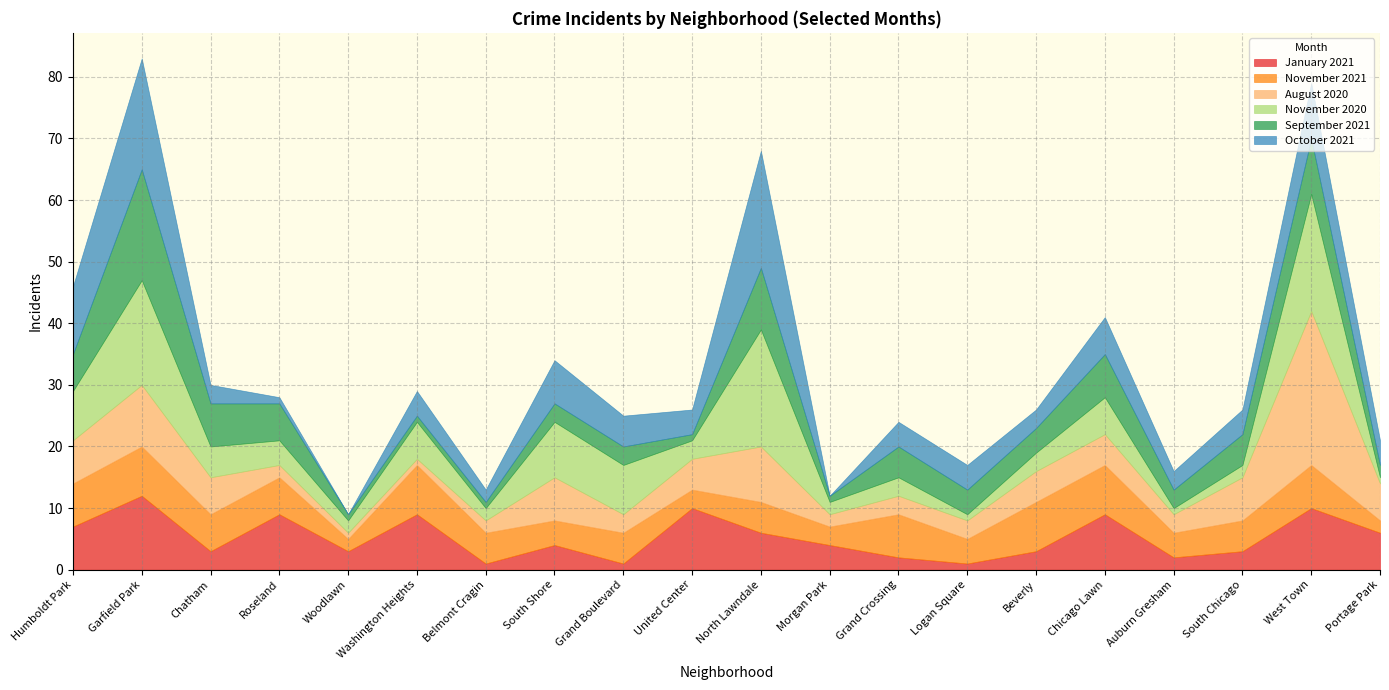

What is the highest value of the October 2021 series?

19